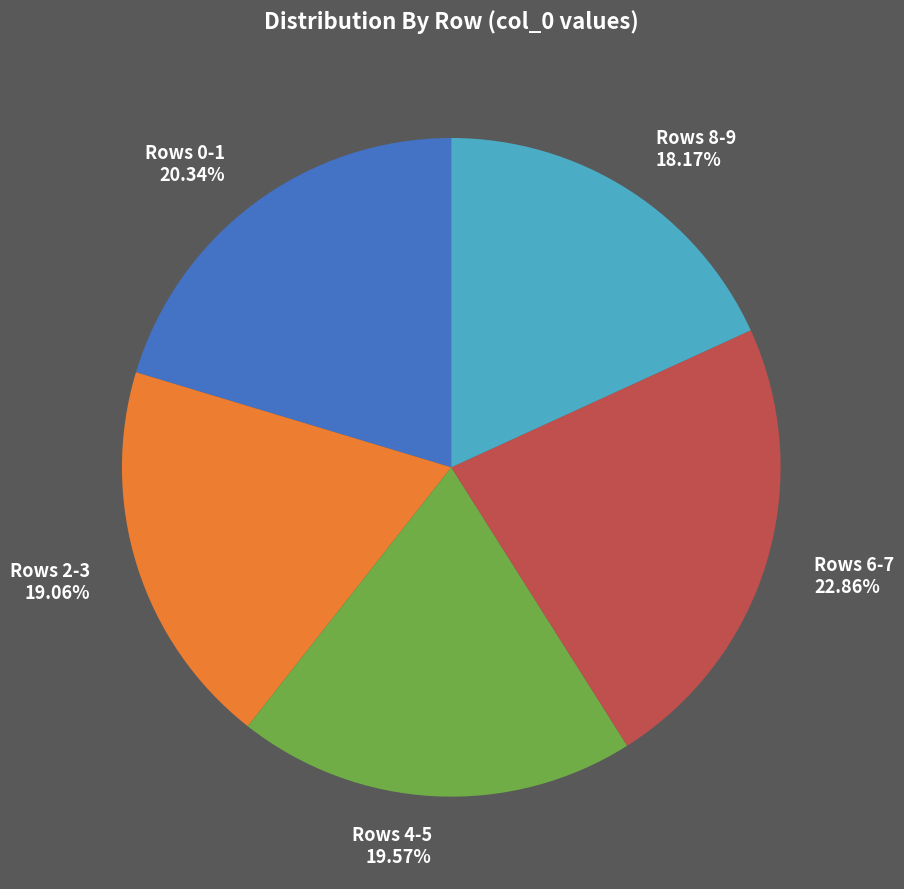

Which slice is the smallest?

Rows 8-9 18.17%